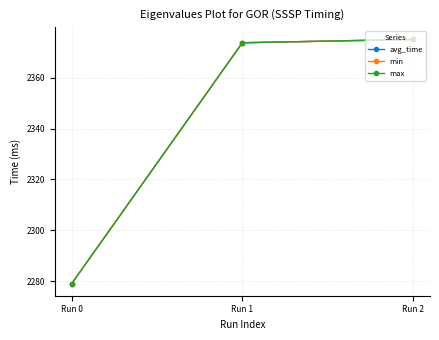

Which series changed the most between Run 0 and Run 1?

avg_time